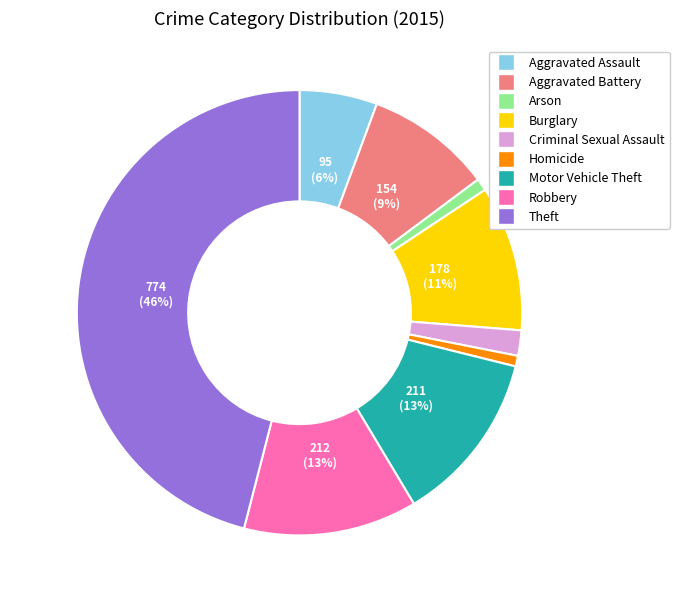

Which slice is the largest?

Theft